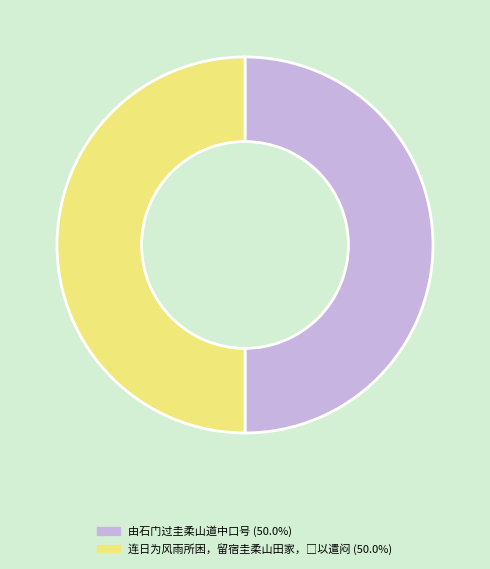

How many slices are in this pie chart?

2